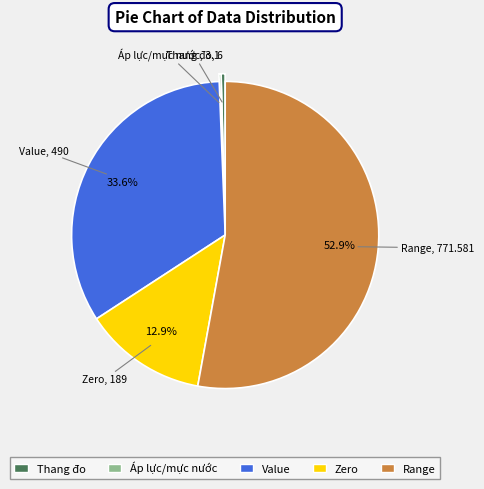

Approximately how many times larger is the value at Range compared to Thang đo?

128.6